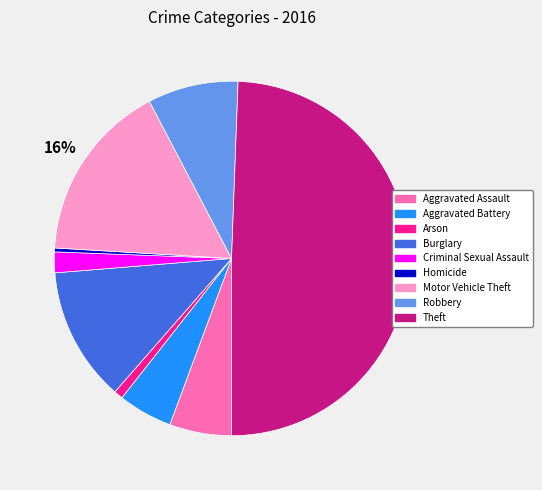

To the nearest percent, what percentage of the pie is Arson?

1%